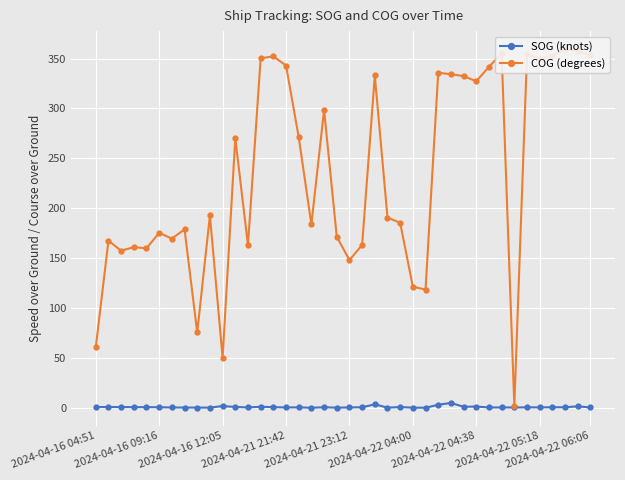

Between 17 and 39, which series saw the biggest shift?

COG (degrees)